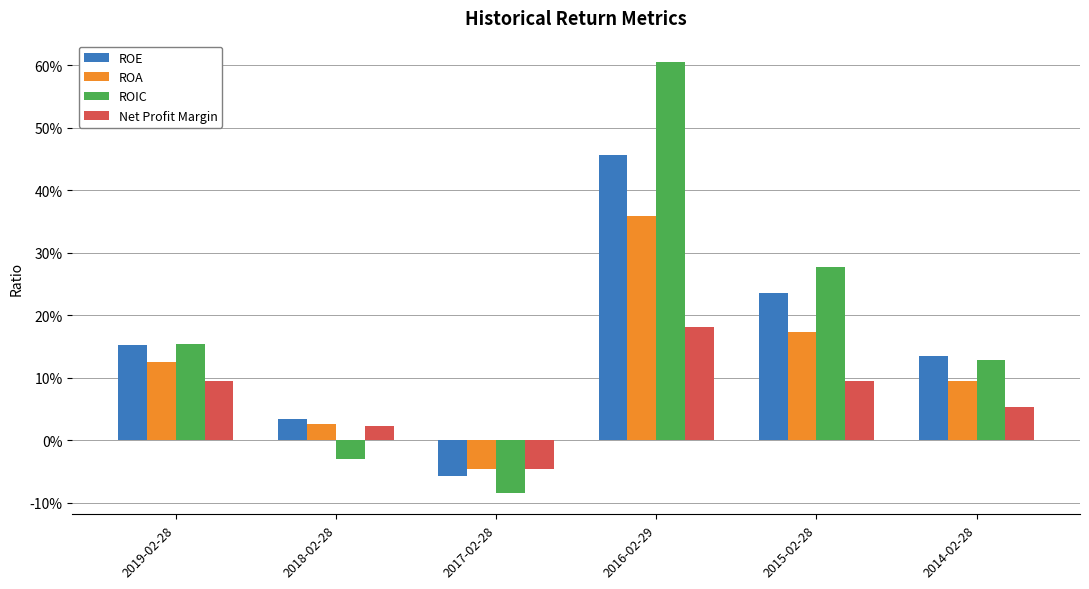

What is the sum of all ROE values?

1.0